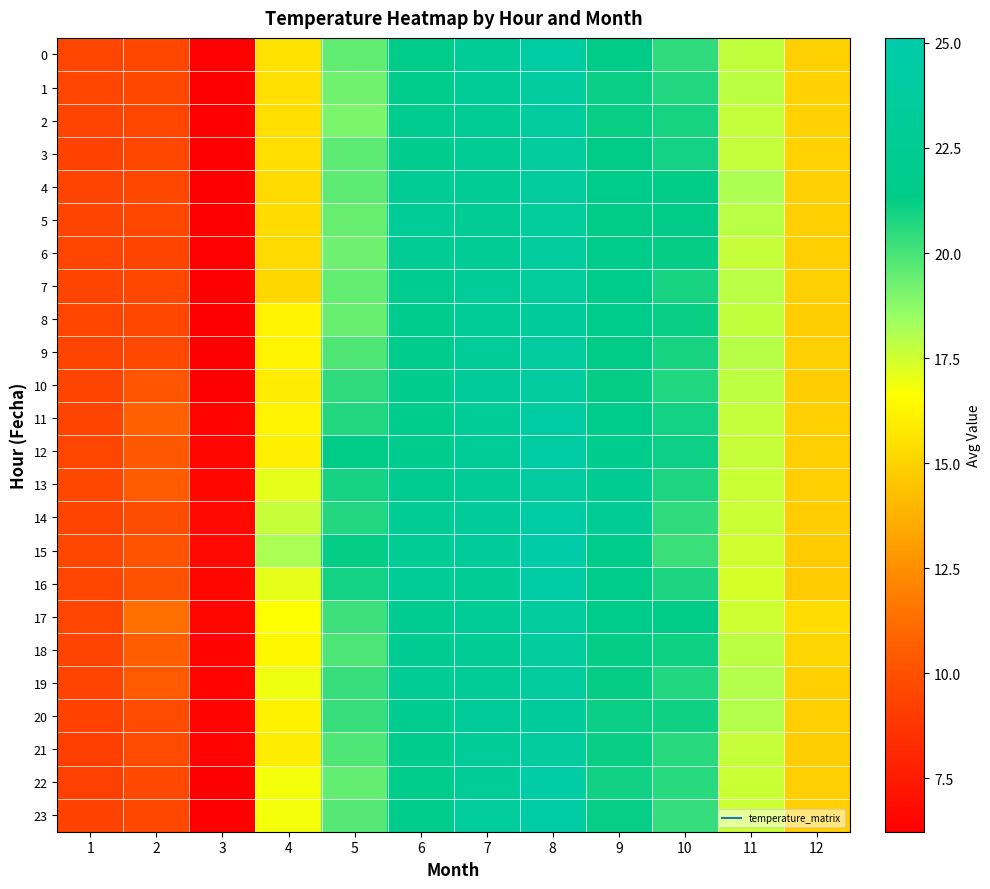

Which series has the largest total across all categories?

15